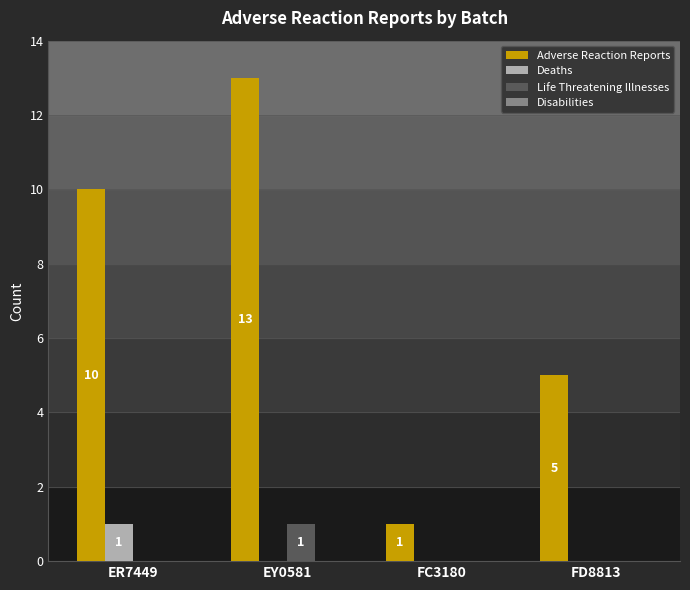

Which category has the highest value in the Deaths series?

ER7449